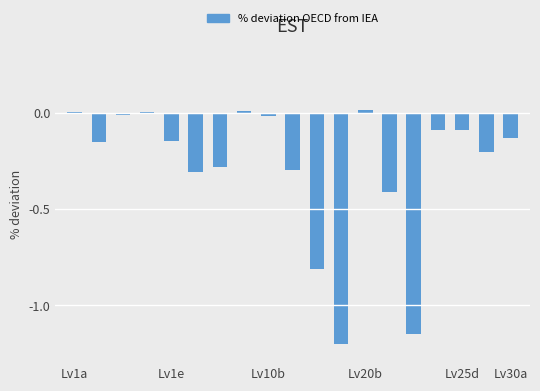

Count the number of data series in this chart.

1